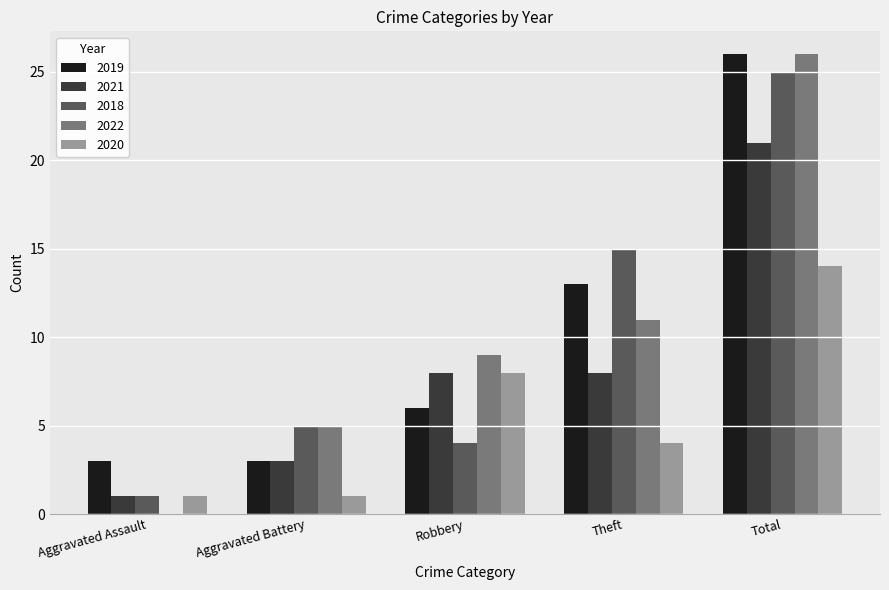

Which series changed the most between Aggravated Battery and Robbery?

2020